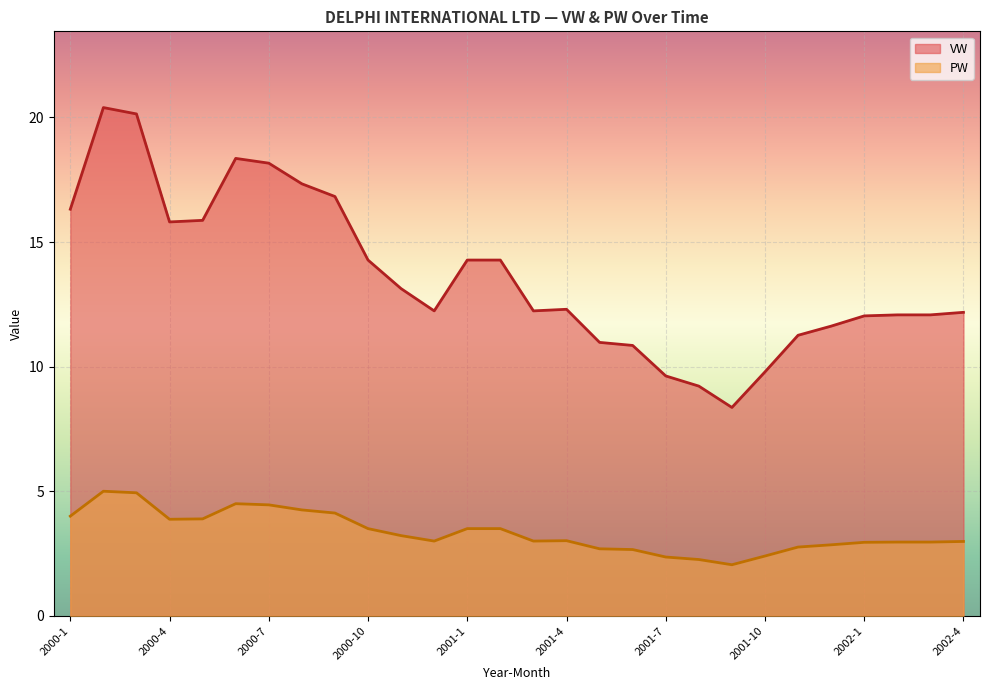

True or false: PW and VW intersect in this chart.

False